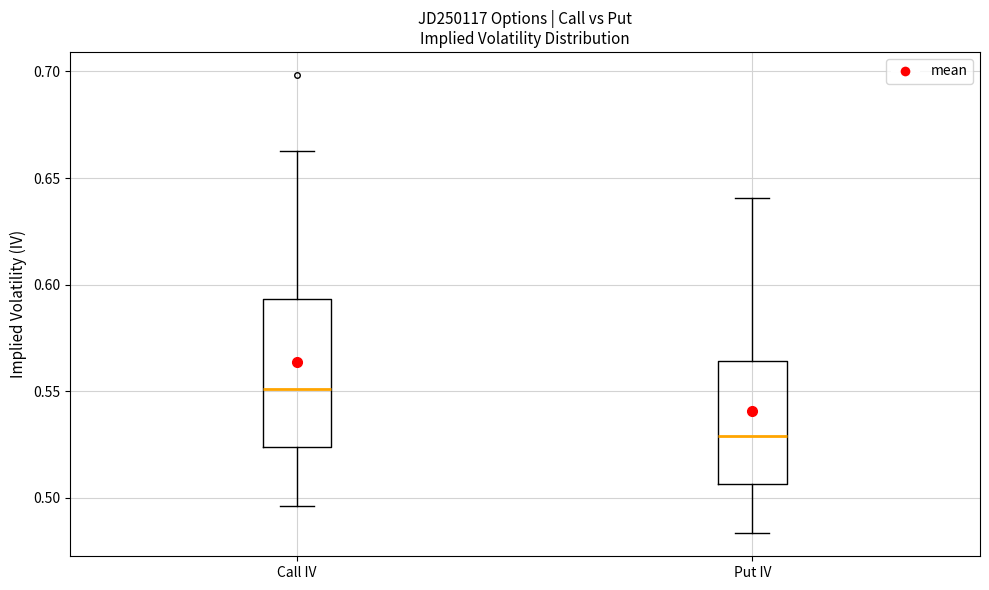

Reading left to right, transcribe this box plot: for each box, give where its median line is, the range the box spans, and where its two whiskers end, as read against the y-axis. The values are not printed on the chart, so give them approximately, as read against the axis.

Call IV: median 0.550, box 0.525 to 0.595, whiskers 0.495 to 0.665
Put IV: median 0.530, box 0.505 to 0.565, whiskers 0.485 to 0.640